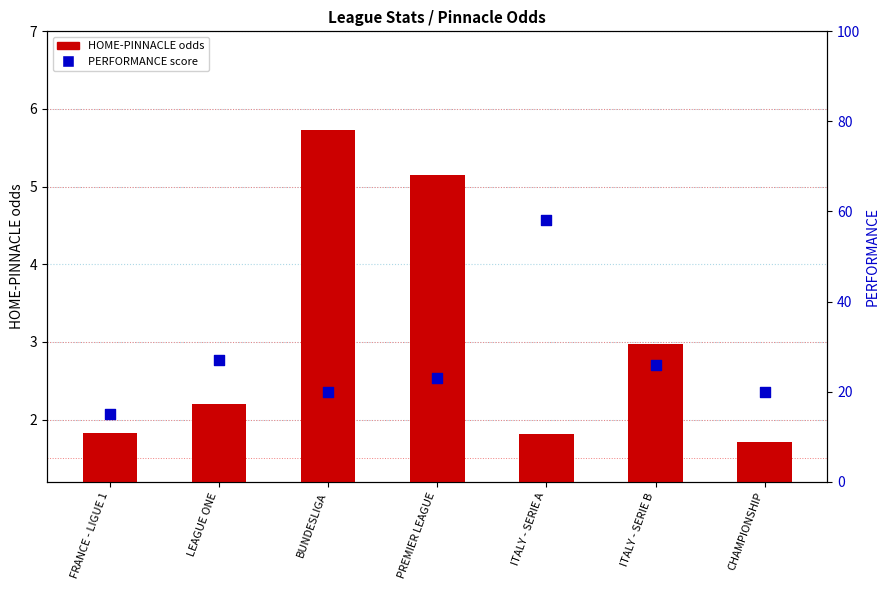

At how many categories does at least one series exceed 33?

1